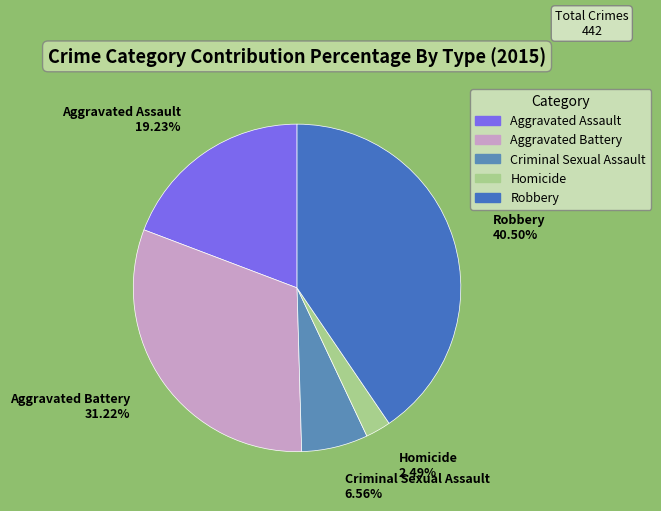

Which category has the biggest portion of the pie?

Robbery